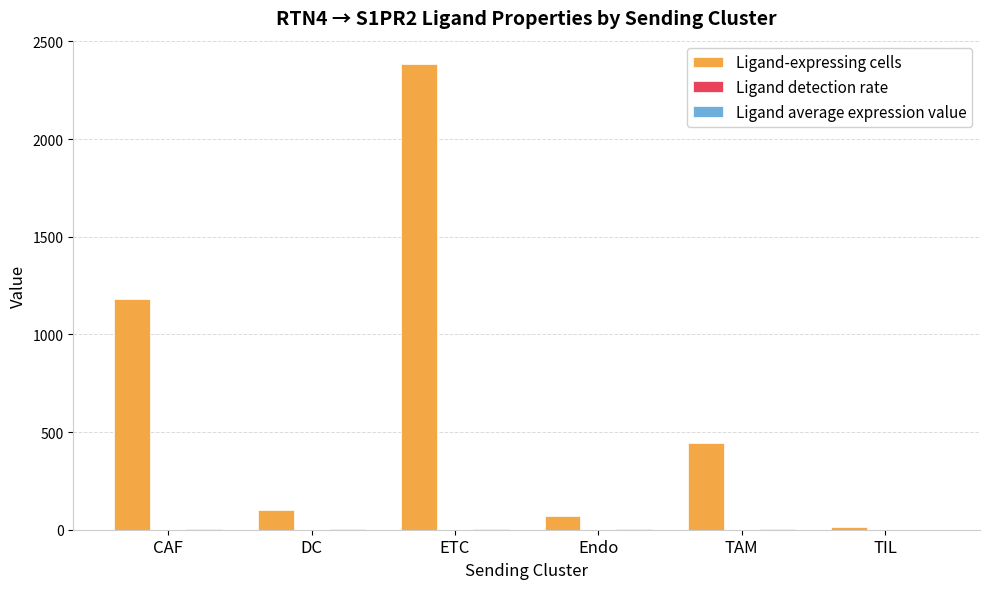

The Ligand-expressing cells series shows 142.1 at TAM. True or false?

False